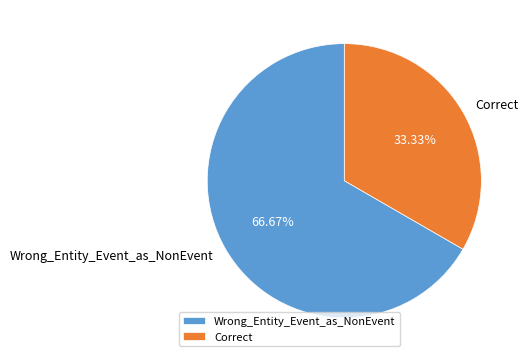

Rank the categories by value from highest to lowest.

Wrong_Entity_Event_as_NonEvent, Correct